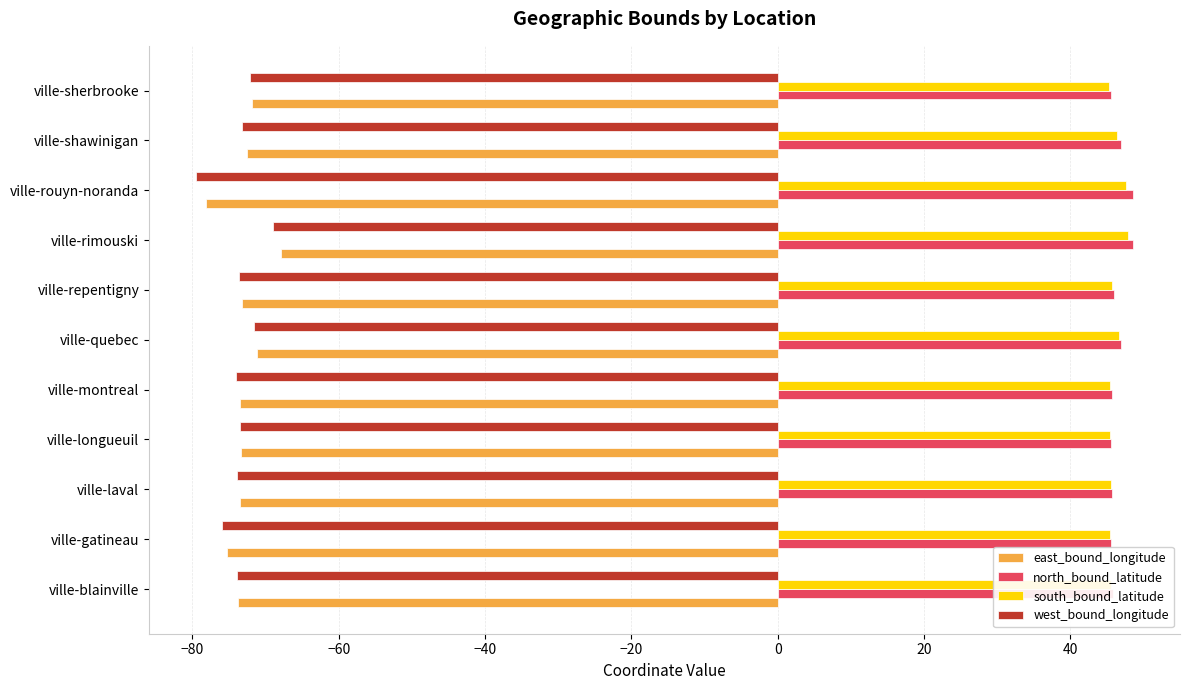

The south_bound_latitude series shows 45.4 at ville-longueuil. True or false?

True